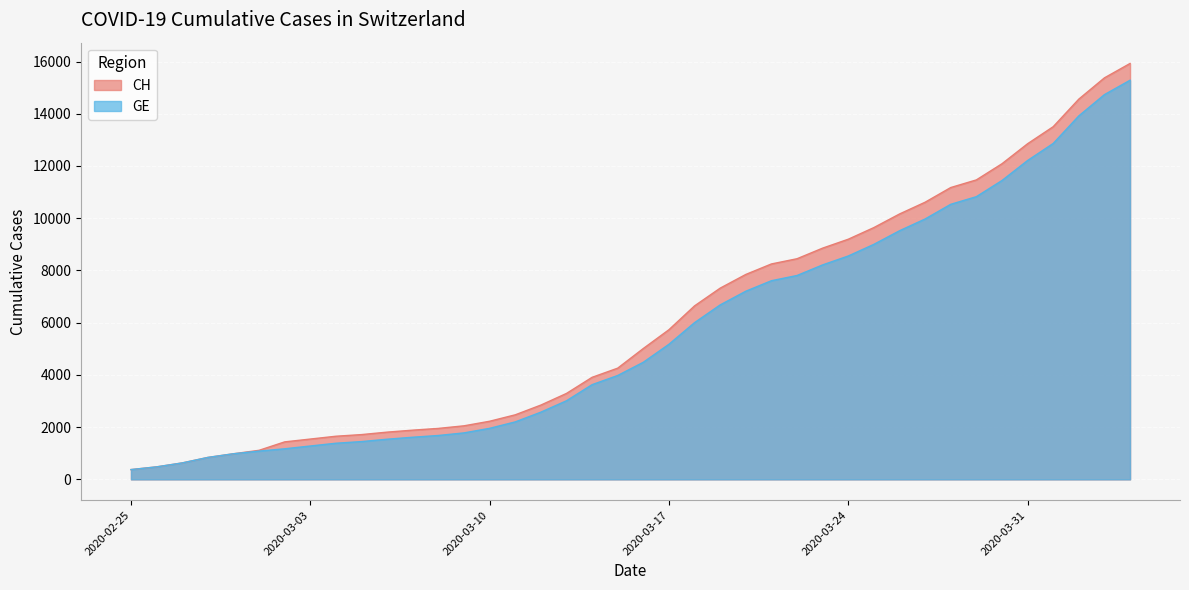

What is the difference between the GE values at 2020-02-25 and 2020-04-04?

14909